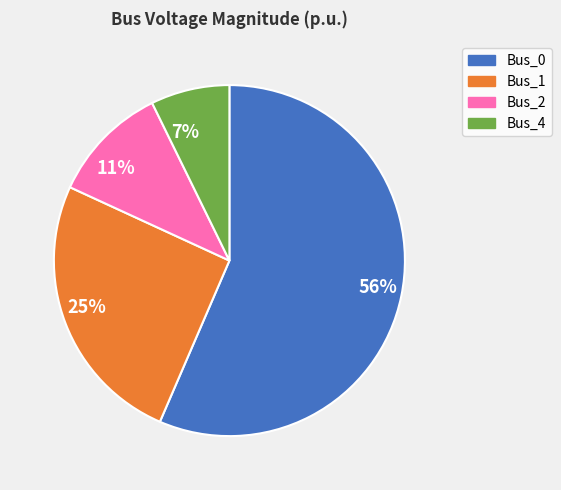

Which has a higher value, Bus_2 or Bus_1?

Bus_1